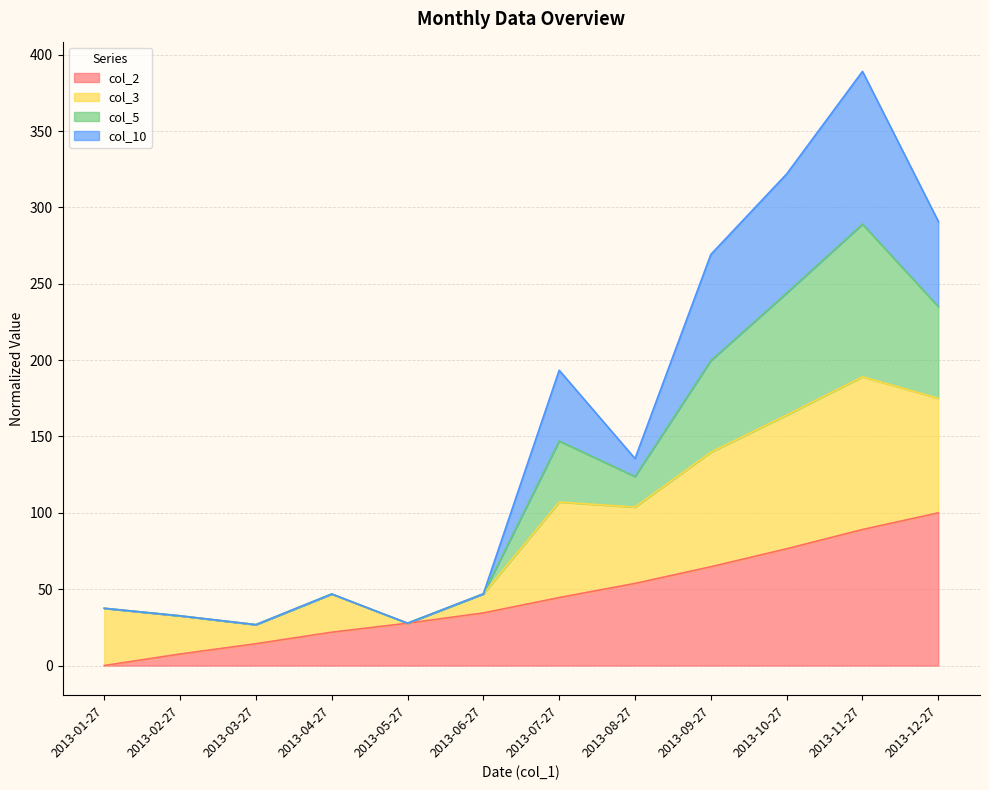

What is the spread (max minus min) of values at 2013-11-27?

300.0